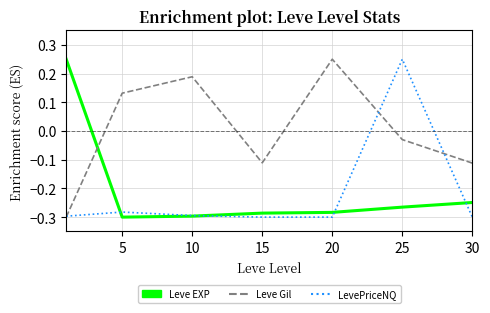

Which series has the largest total across all categories?

Leve Gil